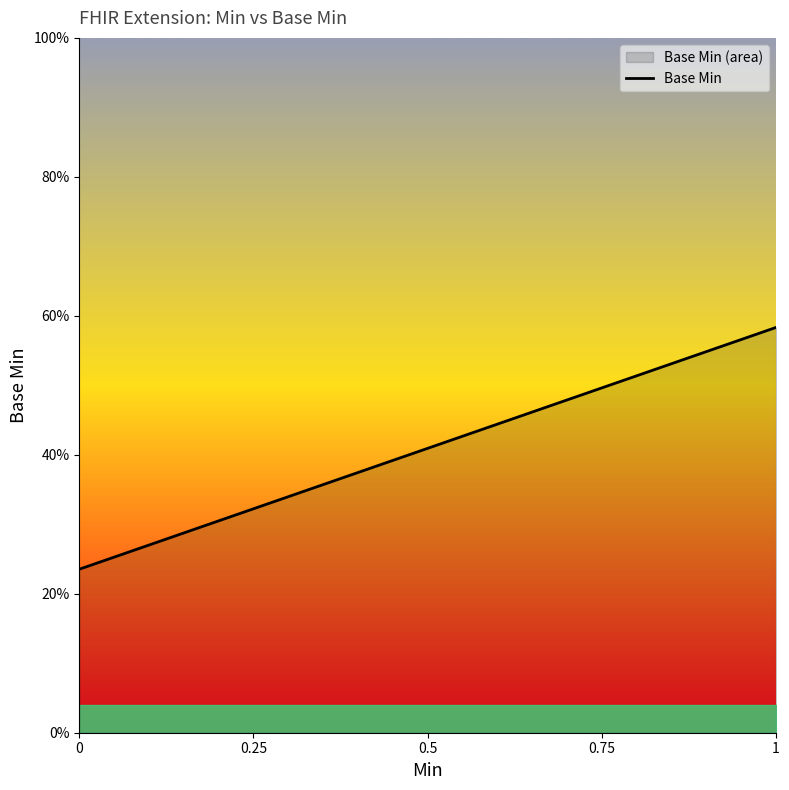

What is the average value?

0.4